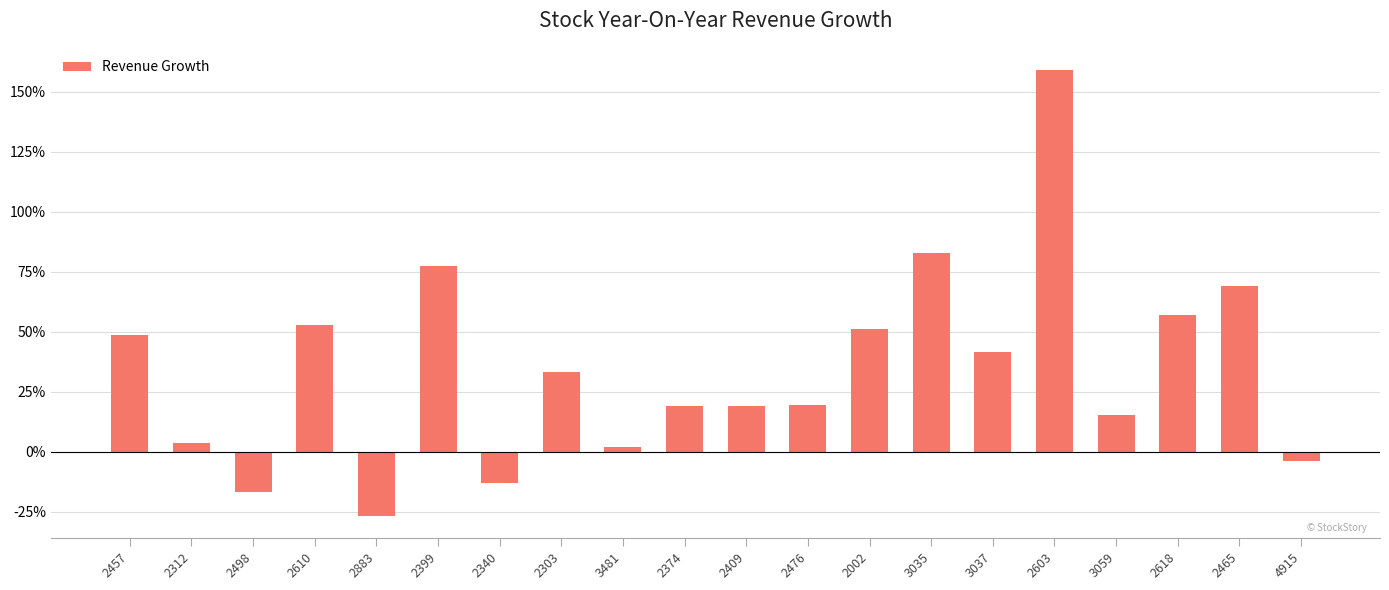

What is the greatest value displayed?

159.1